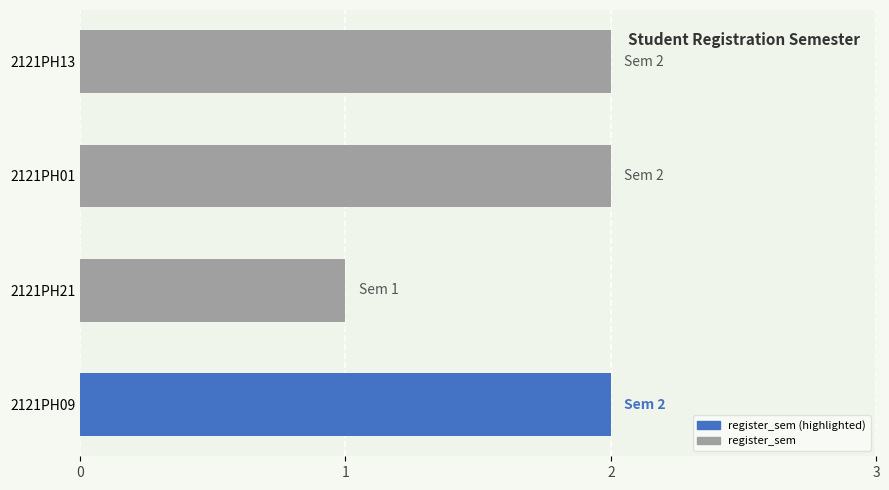

What is the sum of all values?

7